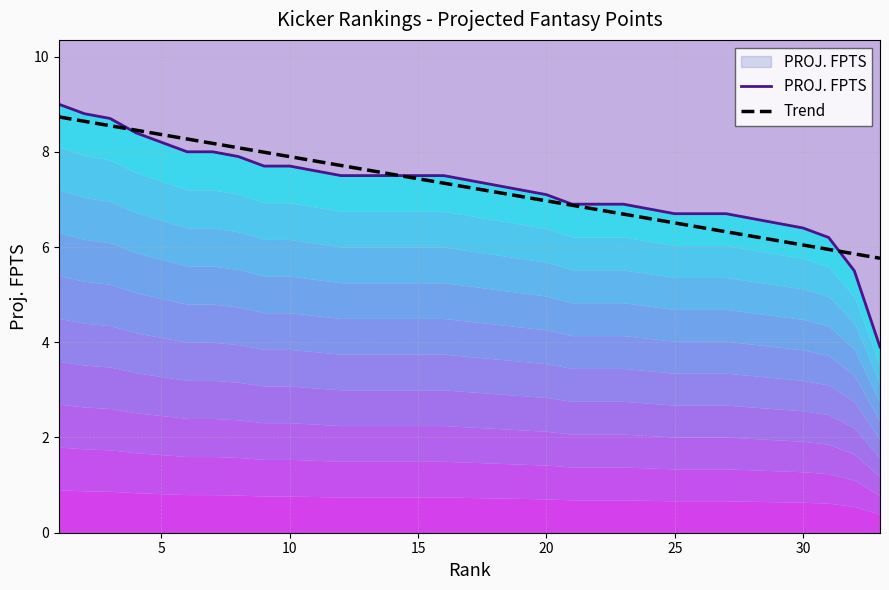

How many times do PROJ. FPTS and Trend cross each other?

3